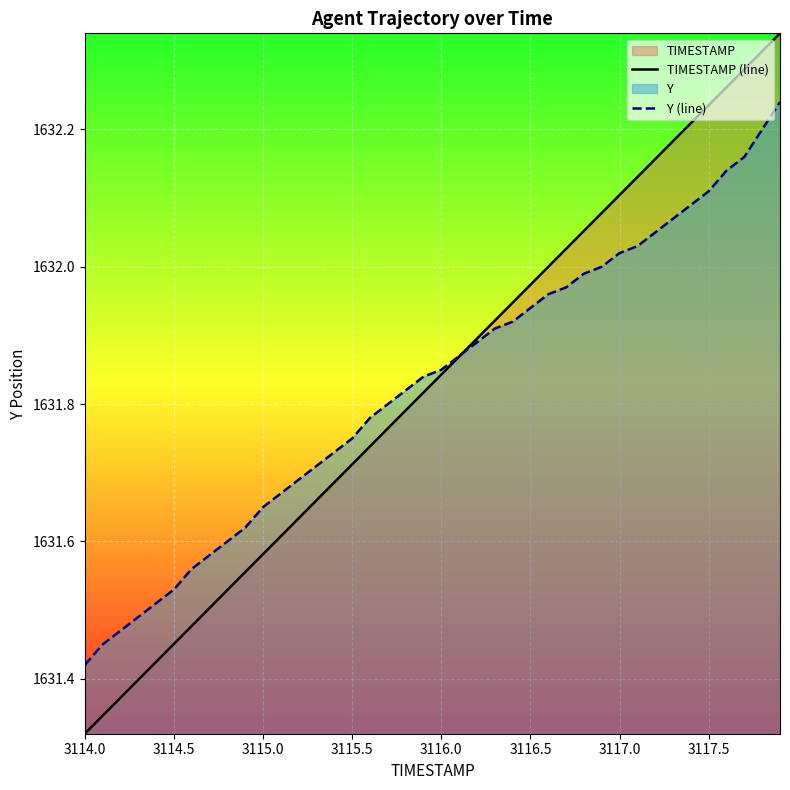

What is the sum of all TIMESTAMP (line) values?

65273.2